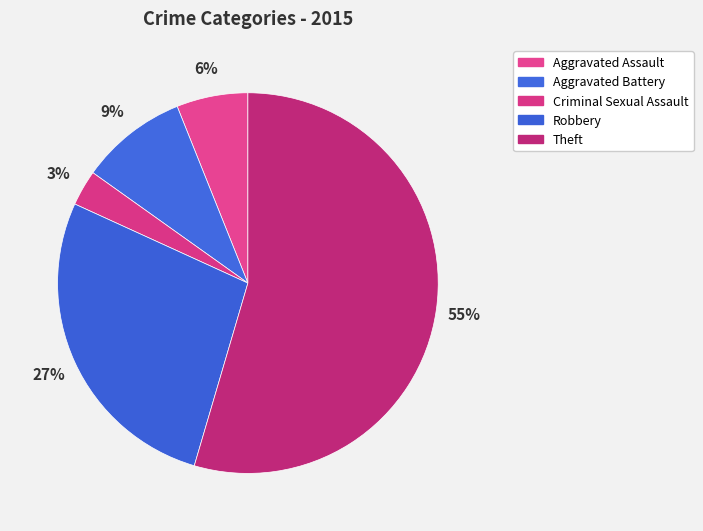

Which category accounts for the majority?

Theft